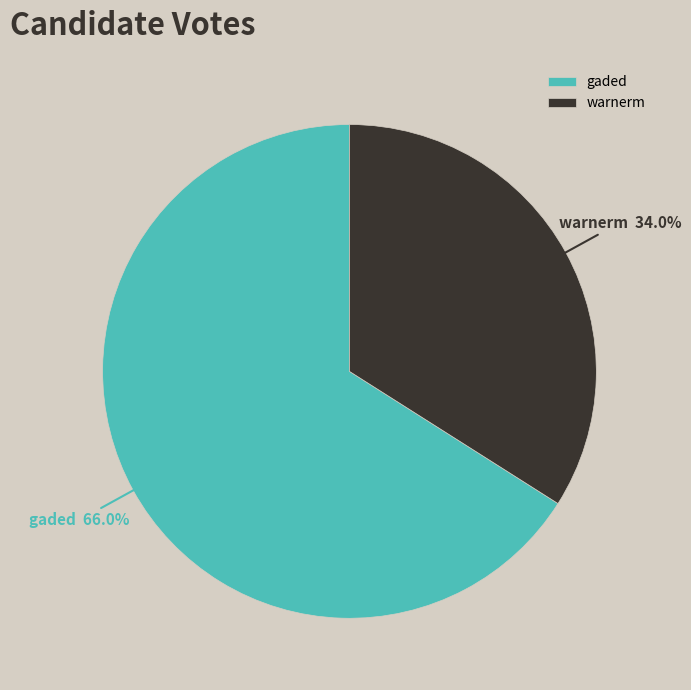

To the nearest percent, what is the combined percentage of warnerm and gaded?

100%